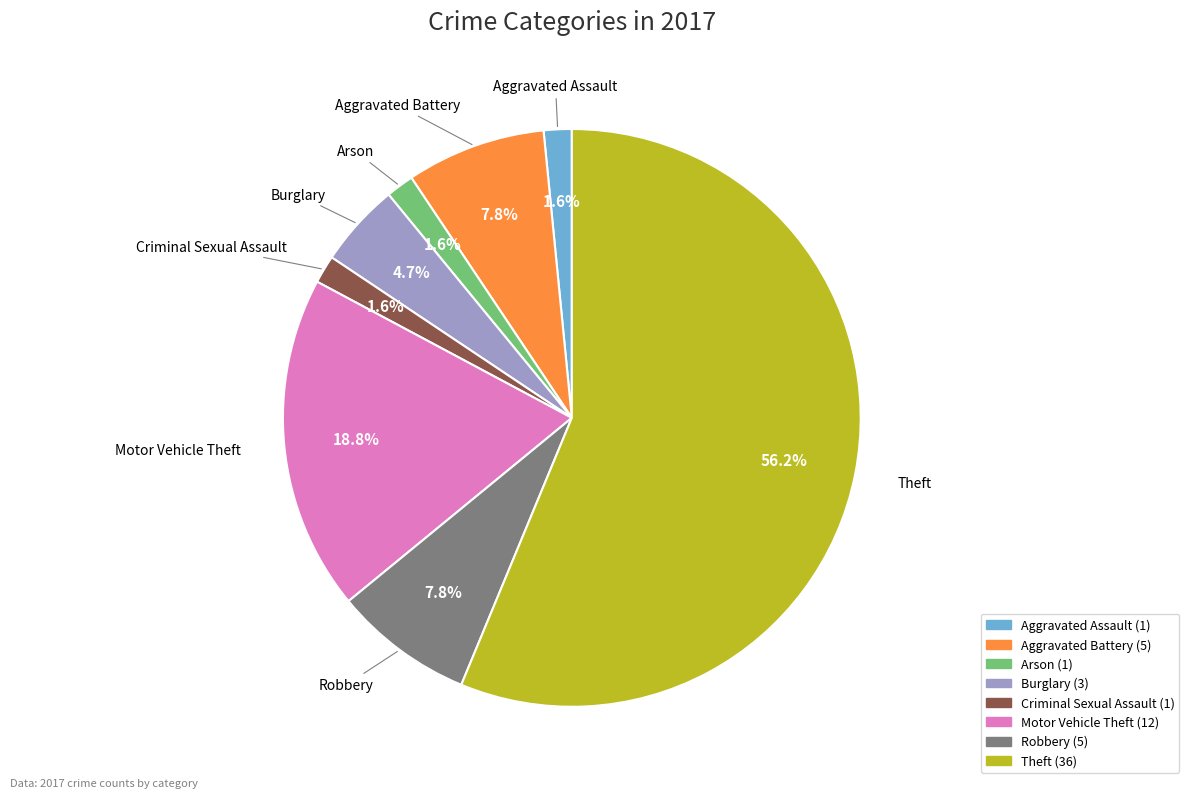

To the nearest percent, what percentage of the pie is Arson?

2%